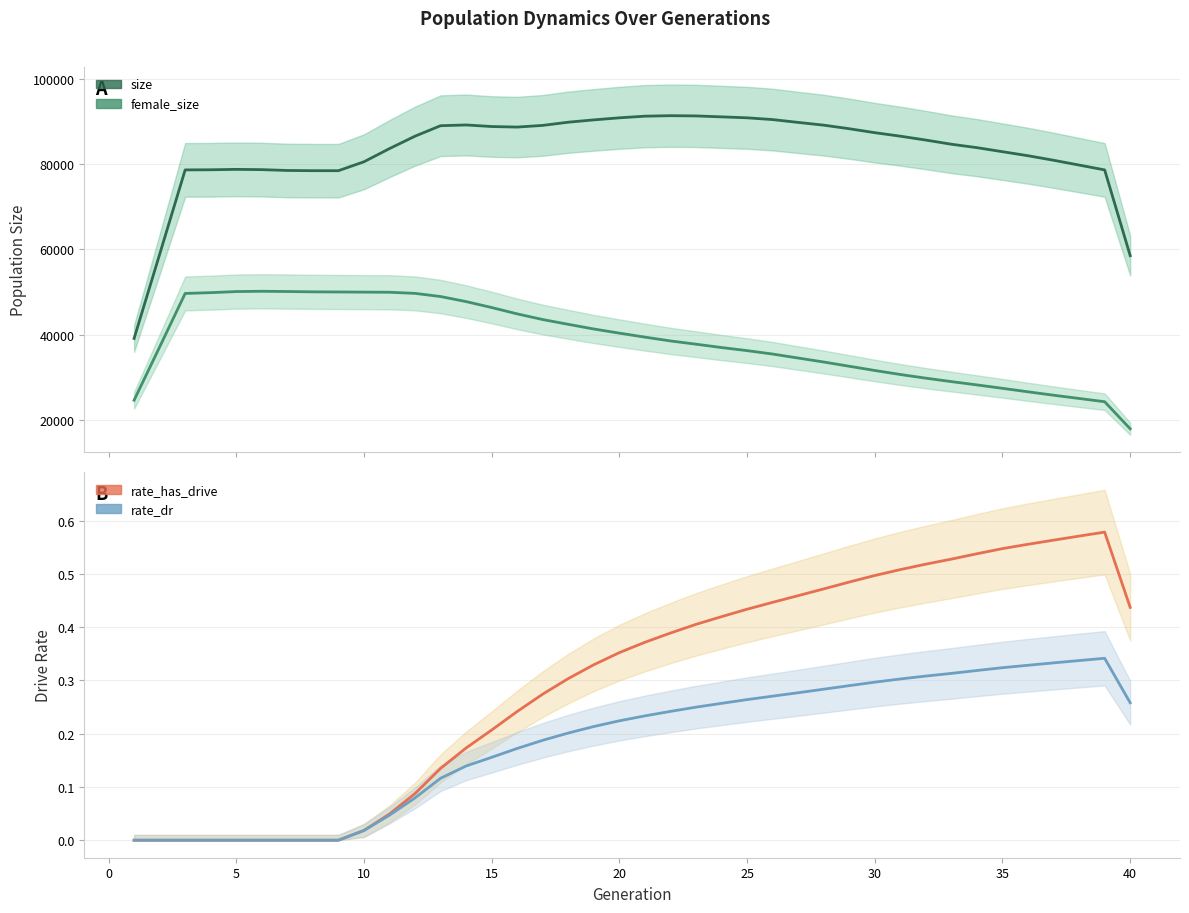

Reading right to left, extract all data points from this chart.

size: 58519.0	78617.5	79751.2	80877.5	81941.0	82885.0	83832.8	84634.8	85610.8	86525.5	87345.5	88272.2	89109.2	89751.5	90418.2	90828.8	91053.2	91275.8	91330.2	91212.2	90829.8	90347.5	89802.8	89052.0	88659.5	88787.0	89154.5	88979.8	86525.0	83613.5	80522.0	78430.5	78435.0	78485.2	78680.8	78744.8	78649.5	78617.8	58818.5	39098.8
female_size: 17917.8	24267.0	25028.8	25789.8	26589.0	27406.2	28205.8	28980.2	29786.2	30648.8	31590.5	32582.5	33576.0	34507.8	35445.8	36245.8	36969.0	37755.0	38518.2	39410.8	40344.5	41315.0	42409.8	43532.0	44860.2	46350.5	47741.5	48927.2	49668.0	49930.8	49961.2	49997.8	50030.2	50103.2	50162.0	50092.2	49839.8	49650.8	37094.5	24618.8
rate_has_drive: 0.4	0.6	0.6	0.6	0.6	0.5	0.5	0.5	0.5	0.5	0.5	0.5	0.5	0.5	0.4	0.4	0.4	0.4	0.4	0.4	0.4	0.3	0.3	0.3	0.2	0.2	0.2	0.1	0.1	0.0	0.0	0.0	0.0	0.0	0.0	0.0	0.0	0.0	0.0	0.0
rate_dr: 0.3	0.3	0.3	0.3	0.3	0.3	0.3	0.3	0.3	0.3	0.3	0.3	0.3	0.3	0.3	0.3	0.3	0.2	0.2	0.2	0.2	0.2	0.2	0.2	0.2	0.2	0.1	0.1	0.1	0.0	0.0	0.0	0.0	0.0	0.0	0.0	0.0	0.0	0.0	0.0